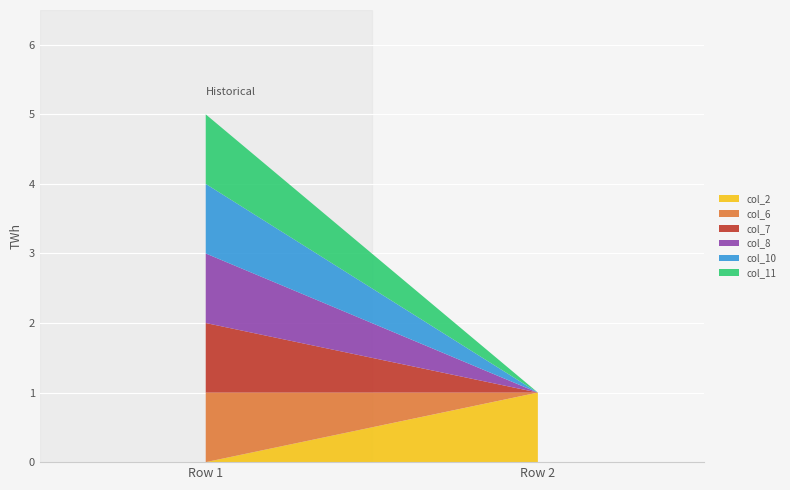

Reading left to right, extract all data points from this chart.

col_2: 0	1
col_6: 1	0
col_7: 1	0
col_8: 1	0
col_10: 1	0
col_11: 1	0